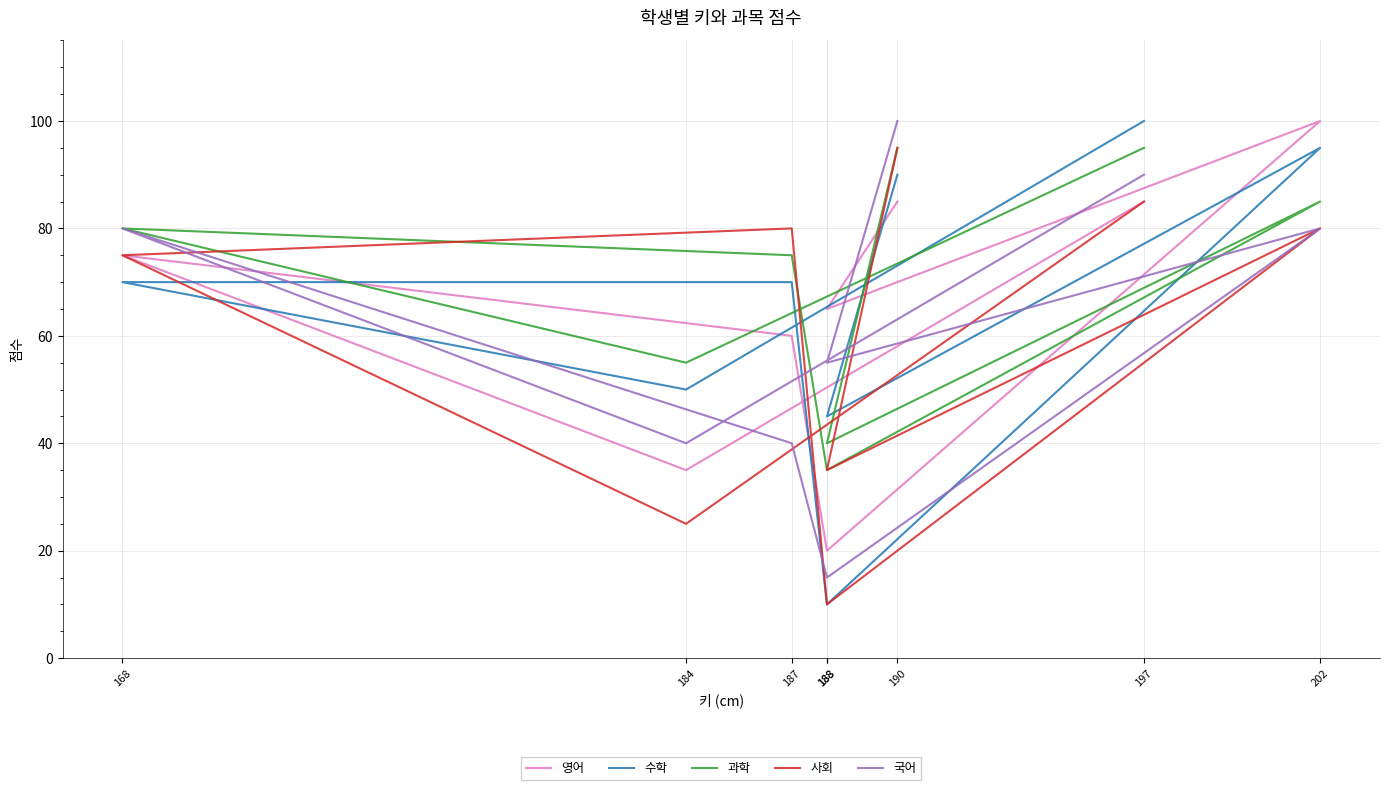

What are all the series names shown in the legend?

영어, 수학, 과학, 사회, 국어